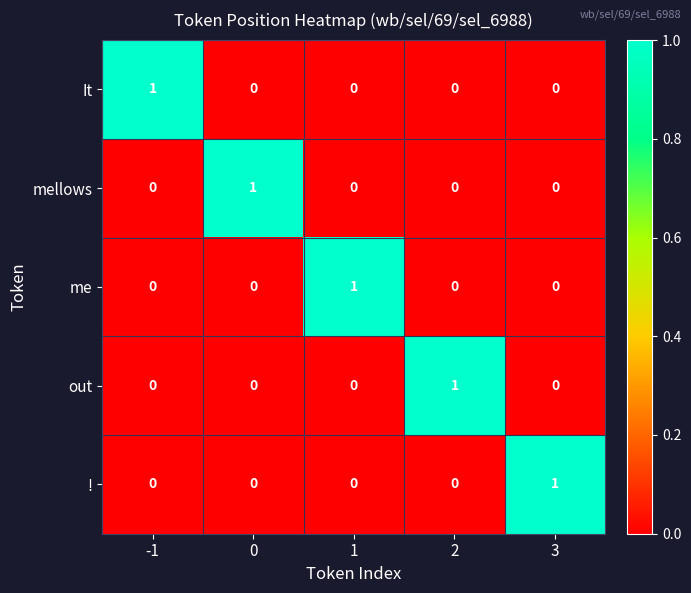

Is it true that ! equals 0 at -1?

True